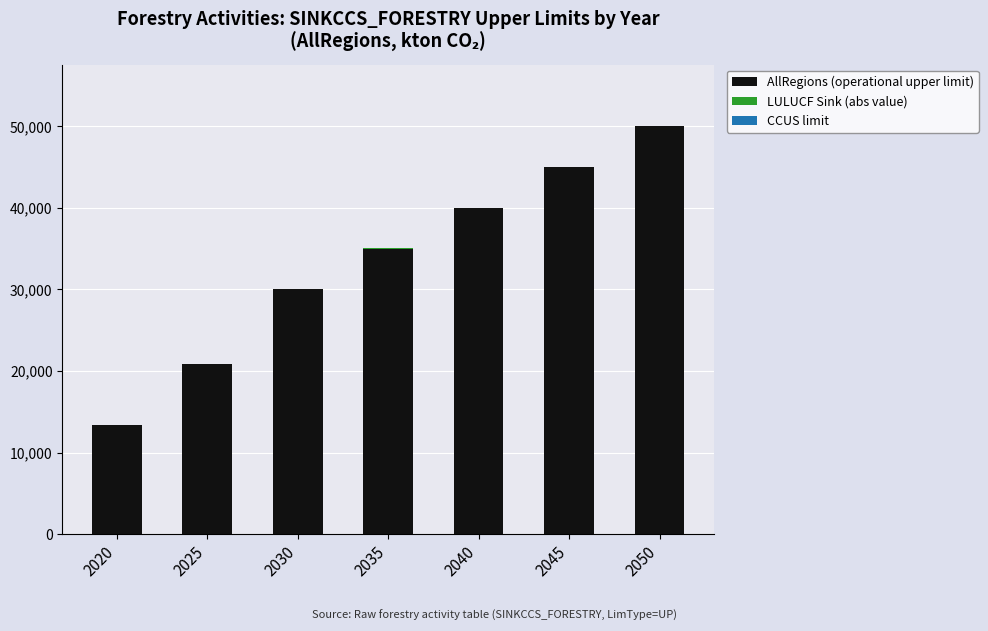

Read the AllRegions (operational upper limit) value at 2030.

30000.0